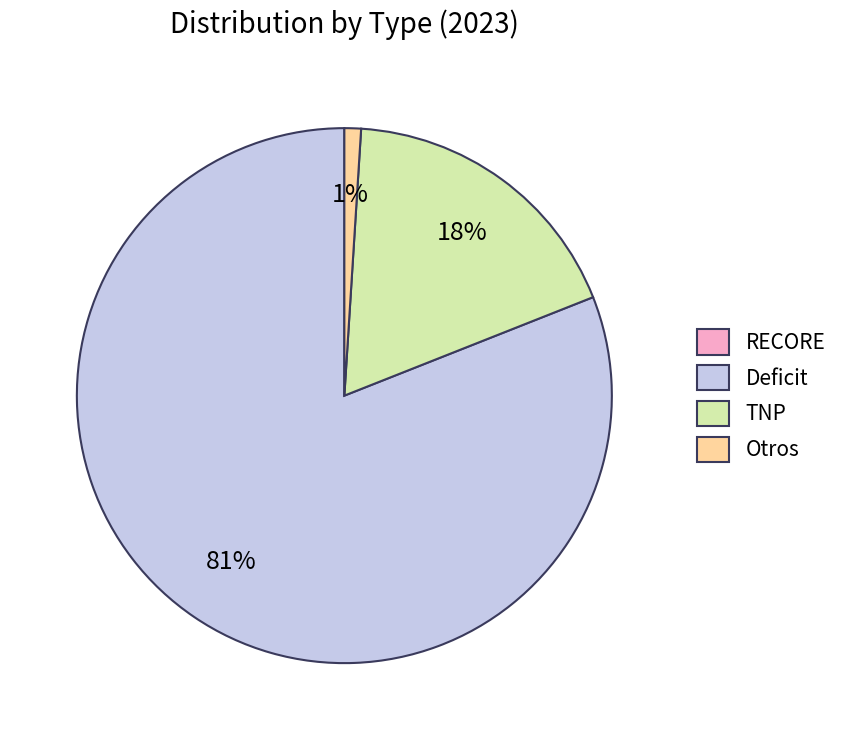

To the nearest percent, what is the combined percentage of Deficit and TNP?

99%